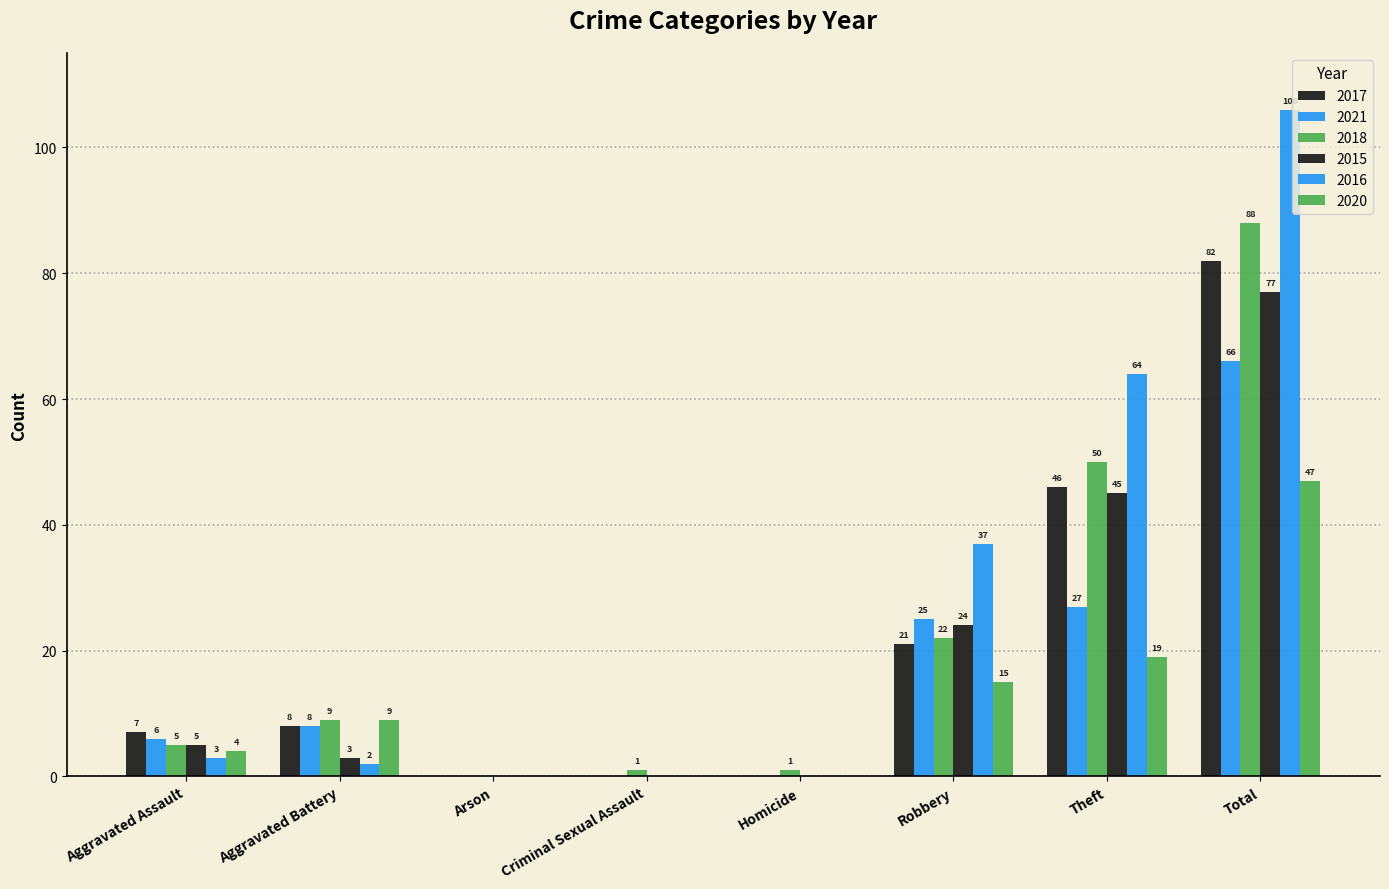

What is the sum of the 2016 values at Aggravated Battery and Criminal Sexual Assault?

2